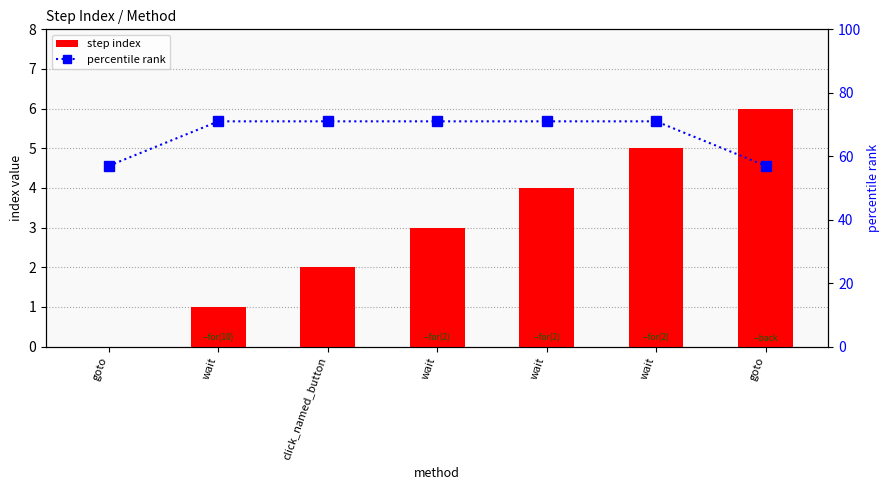

What is the maximum value for step index?

6